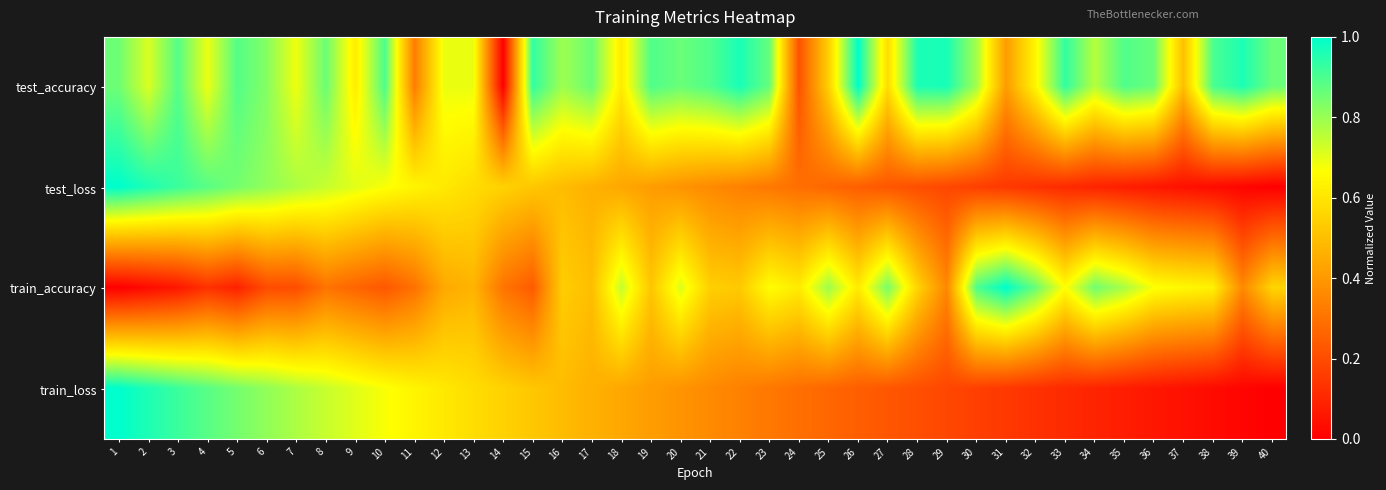

Reading left to right, what are all the values shown in this chart?

test_accuracy: 1=0.9	2=0.7	3=0.9	4=0.7	5=0.9	6=0.8	7=0.7	8=0.9	9=0.6	10=0.9	11=0.3	12=0.7	13=0.7	14=0.0	15=0.9	16=0.8	17=0.9	18=0.6	19=0.9	20=0.9	21=0.9	22=1.0	23=0.9	24=0.2	25=0.5	26=1.0	27=0.6	28=1.0	29=1.0	30=0.8	31=0.4	32=0.6	33=0.9	34=0.8	35=0.9	36=0.9	37=0.5	38=0.9	39=1.0	40=0.9
test_loss: 1=1.0	2=1.0	3=0.9	4=0.9	5=0.8	6=0.8	7=0.8	8=0.7	9=0.7	10=0.7	11=0.6	12=0.6	13=0.6	14=0.5	15=0.5	16=0.5	17=0.5	18=0.4	19=0.4	20=0.4	21=0.4	22=0.3	23=0.3	24=0.3	25=0.3	26=0.2	27=0.2	28=0.2	29=0.2	30=0.2	31=0.1	32=0.1	33=0.1	34=0.1	35=0.1	36=0.1	37=0.0	38=0.0	39=0.0	40=0.0
train_accuracy: 1=0.0	2=0.0	3=0.1	4=0.1	5=0.1	6=0.2	7=0.2	8=0.3	9=0.3	10=0.2	11=0.3	12=0.4	13=0.5	14=0.3	15=0.2	16=0.5	17=0.5	18=0.7	19=0.5	20=0.7	21=0.5	22=0.5	23=0.7	24=0.6	25=0.8	26=0.6	27=0.8	28=0.6	29=0.4	30=0.9	31=1.0	32=0.9	33=0.7	34=0.9	35=0.8	36=0.7	37=0.6	38=0.6	39=0.4	40=0.6
train_loss: 1=1.0	2=1.0	3=0.9	4=0.9	5=0.8	6=0.8	7=0.8	8=0.7	9=0.7	10=0.7	11=0.6	12=0.6	13=0.6	14=0.5	15=0.5	16=0.5	17=0.5	18=0.4	19=0.4	20=0.4	21=0.4	22=0.3	23=0.3	24=0.3	25=0.3	26=0.2	27=0.2	28=0.2	29=0.2	30=0.2	31=0.1	32=0.1	33=0.1	34=0.1	35=0.1	36=0.1	37=0.0	38=0.0	39=0.0	40=0.0